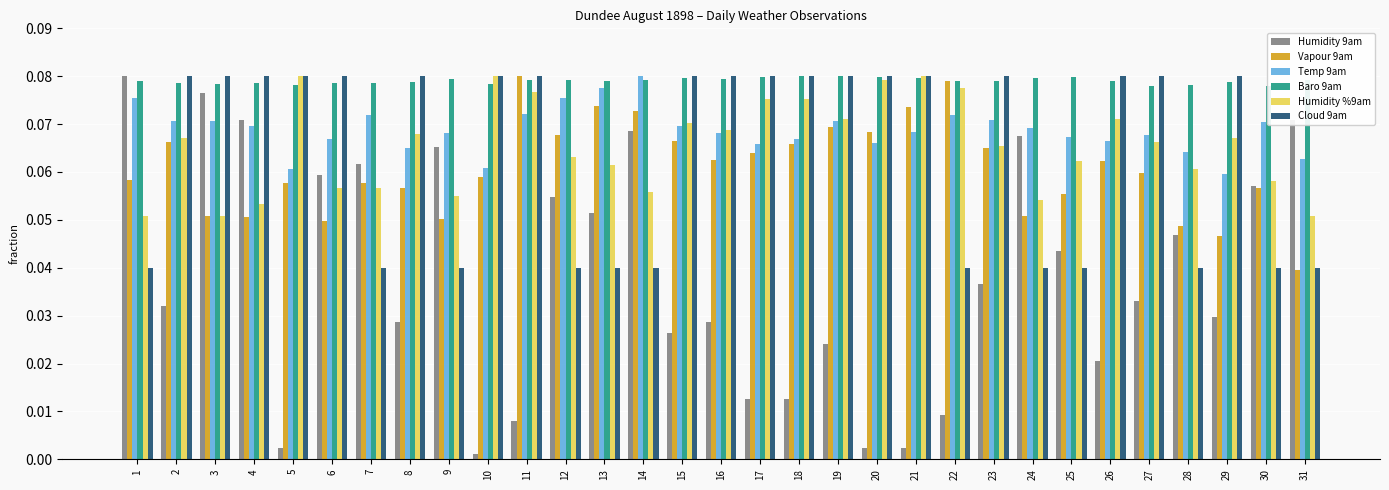

Are the bars horizontal?

No